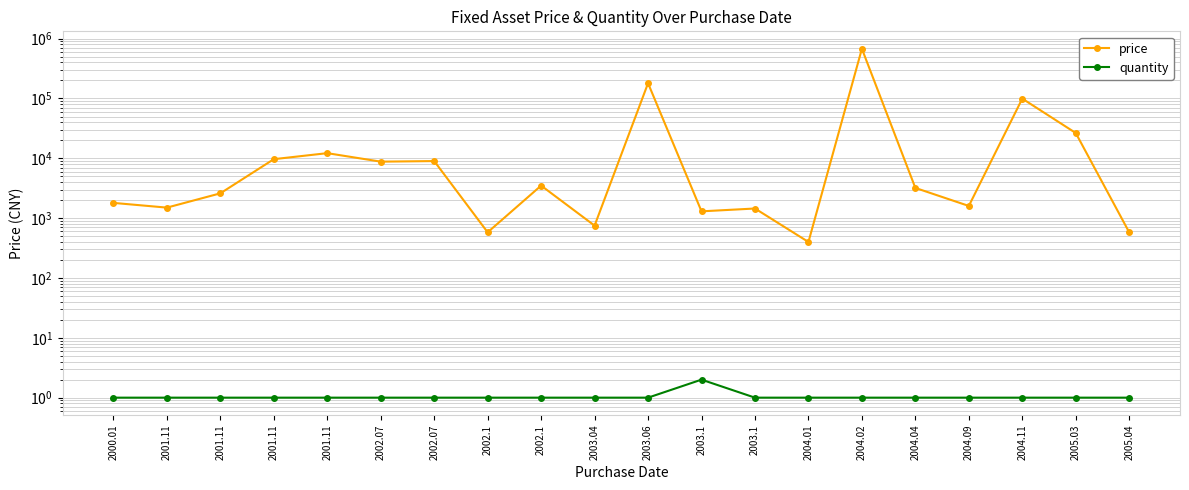

Reading left to right, list all the values displayed in this chart.

price: 1800.0	1500.0	2600.0	9680.0	12200.0	8800.0	8998.0	580.0	3500.0	750.0	180000.0	1300.0	1450.0	400.0	677645.8	3200.0	1600.0	99500.0	26500.0	580.0
quantity: 1.0	1.0	1.0	1.0	1.0	1.0	1.0	1.0	1.0	1.0	1.0	2.0	1.0	1.0	1.0	1.0	1.0	1.0	1.0	1.0